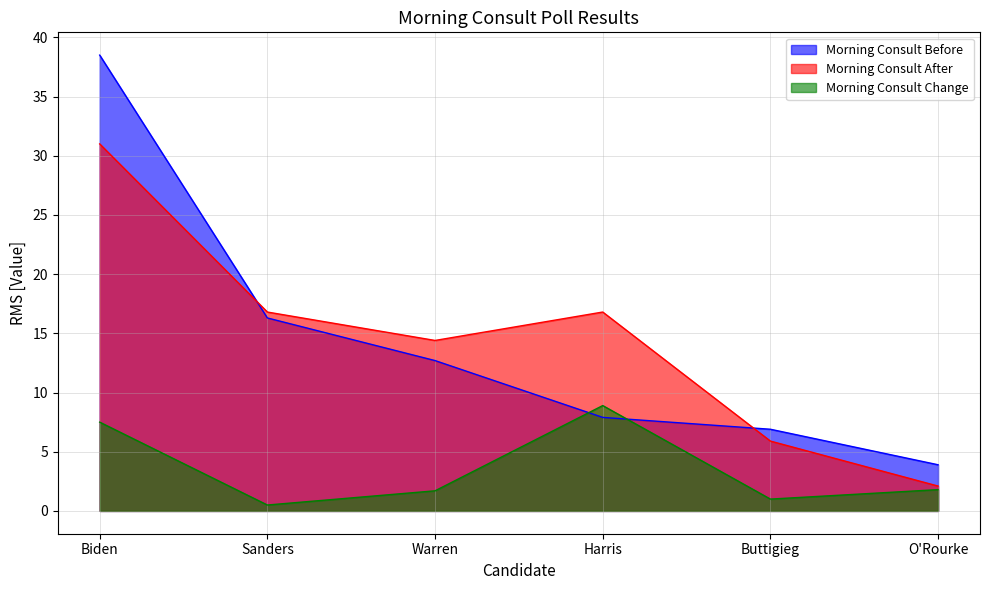

What is the value of the Morning Consult Before point at the 2nd from the left?

16.3